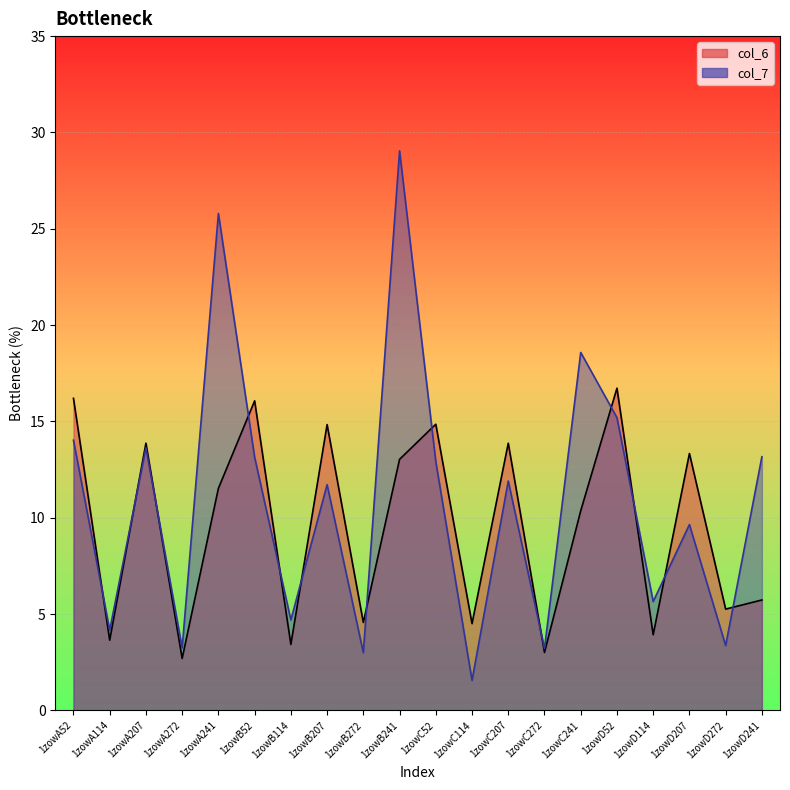

Rank the series at 1zowA272 from lowest to highest value.

col_6, col_7